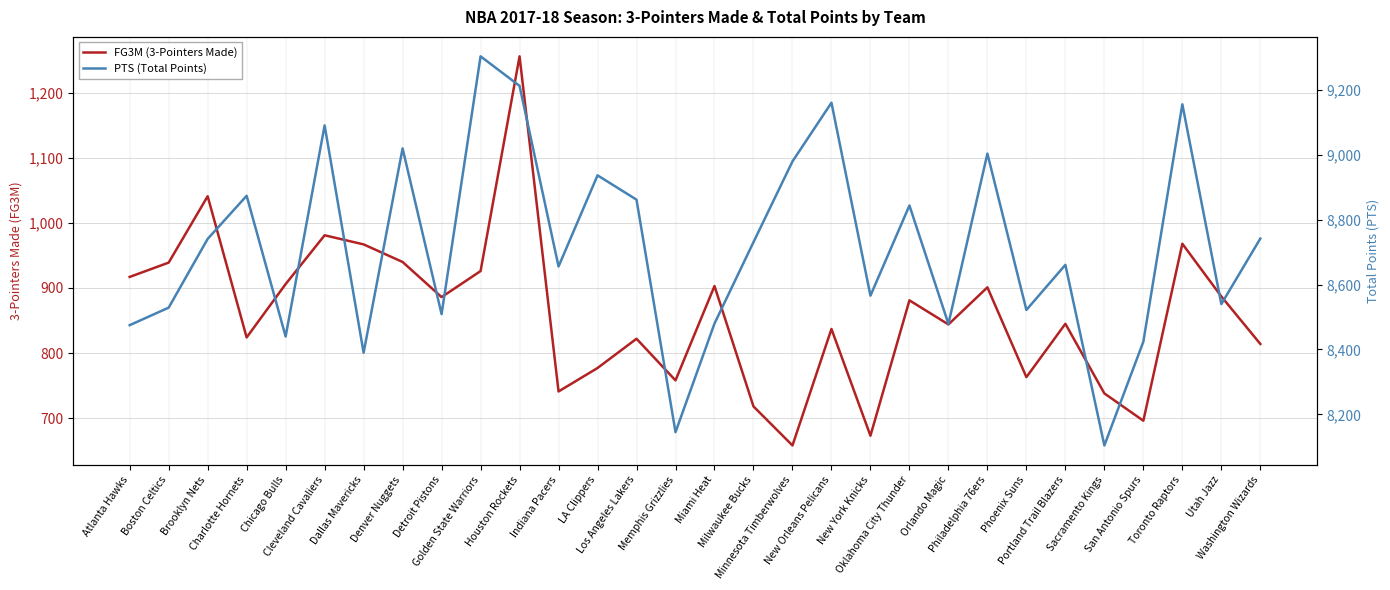

List the labels in order of PTS (Total Points) value, smallest first.

Sacramento Kings, Memphis Grizzlies, Dallas Mavericks, San Antonio Spurs, Chicago Bulls, Atlanta Hawks, Orlando Magic, Miami Heat, Detroit Pistons, Phoenix Suns, Boston Celtics, Utah Jazz, New York Knicks, Indiana Pacers, Portland Trail Blazers, Milwaukee Bucks, Brooklyn Nets, Washington Wizards, Oklahoma City Thunder, Los Angeles Lakers, Charlotte Hornets, LA Clippers, Minnesota Timberwolves, Philadelphia 76ers, Denver Nuggets, Cleveland Cavaliers, Toronto Raptors, New Orleans Pelicans, Houston Rockets, Golden State Warriors